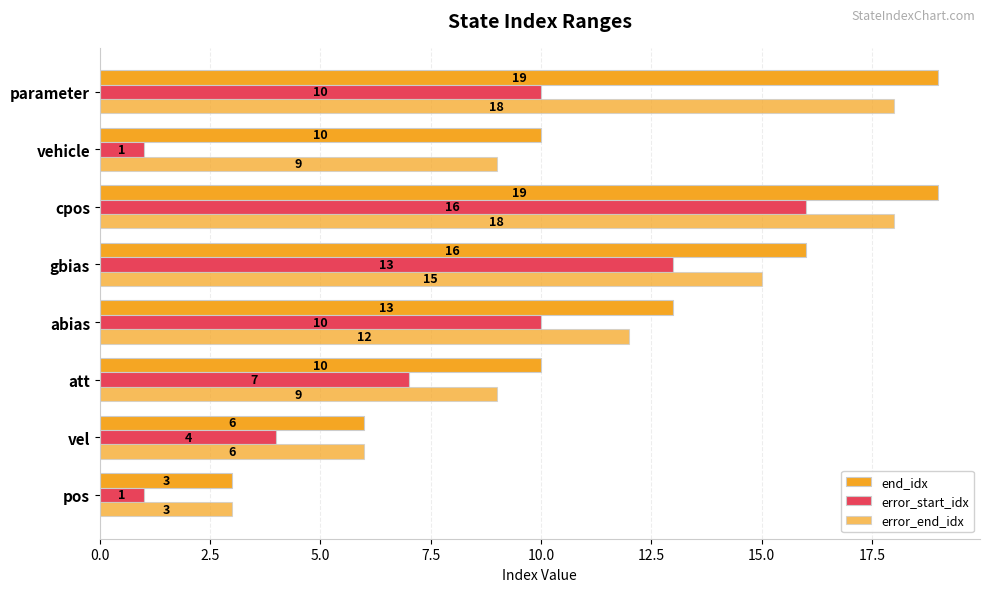

How many values in the end_idx series are below 13?

4